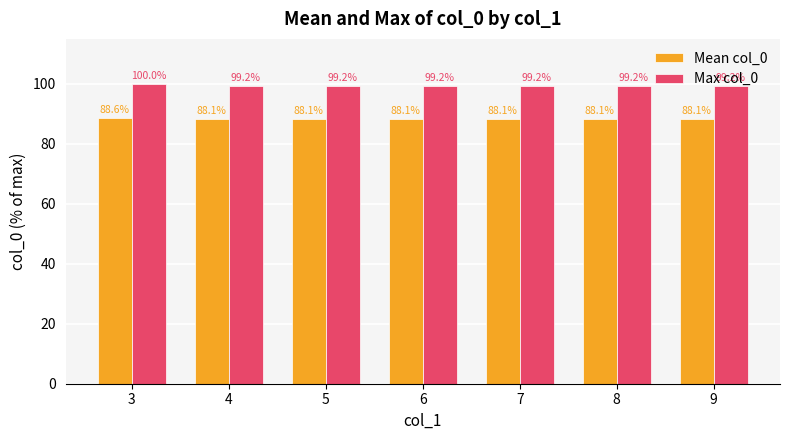

Reading left to right, extract all data points from this chart.

Mean col_0: 88.6	88.1	88.1	88.1	88.1	88.1	88.1
Max col_0: 100.0	99.2	99.2	99.2	99.2	99.2	99.2